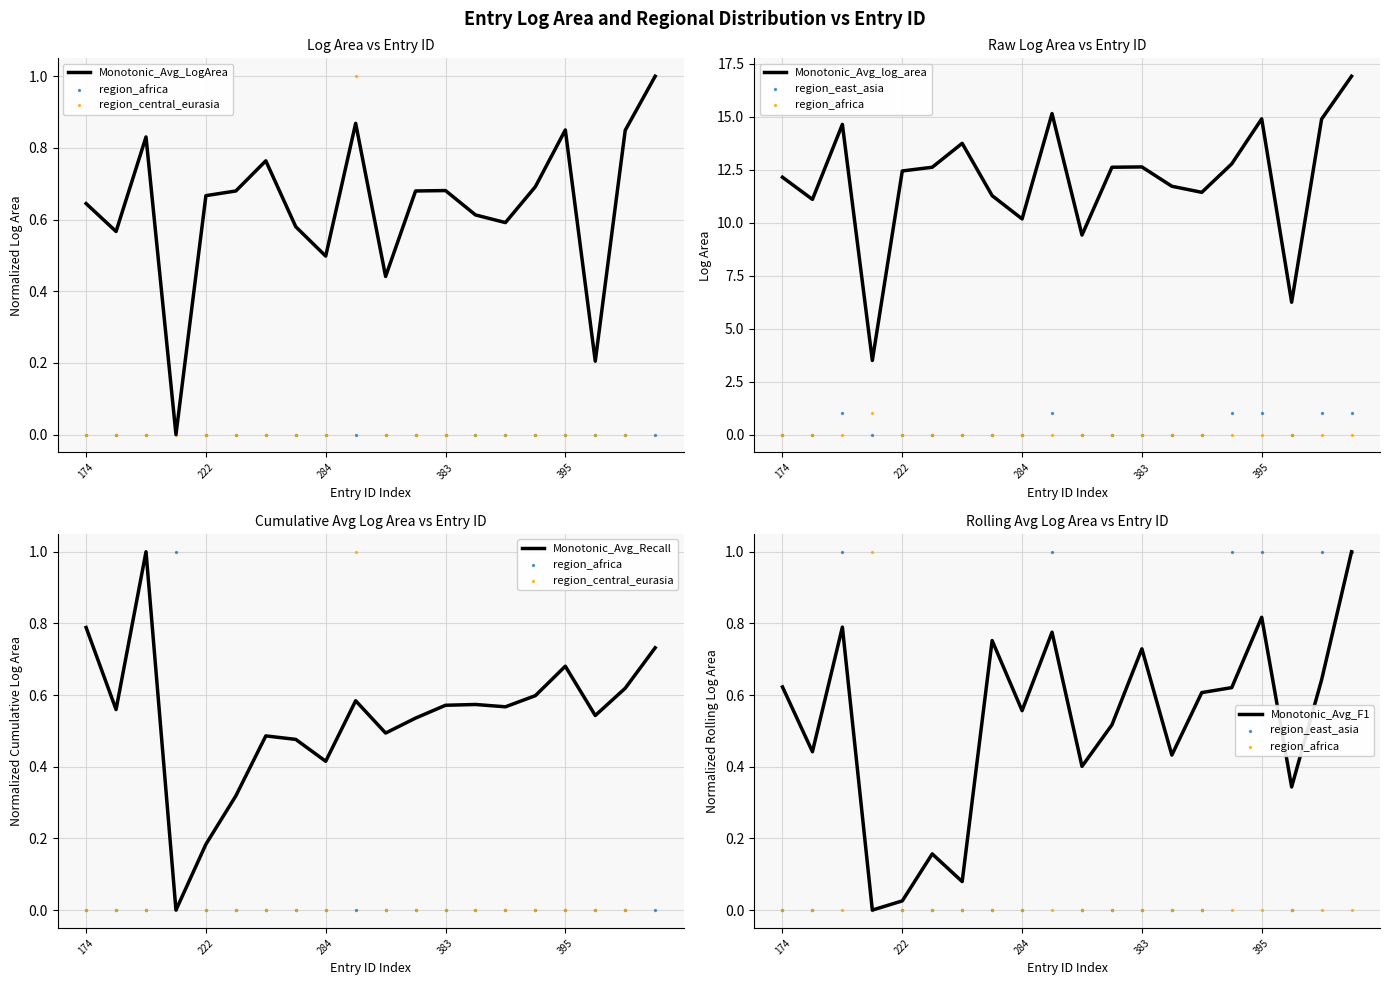

The Monotonic_Avg_LogArea series shows 0.1 at 222. True or false?

False